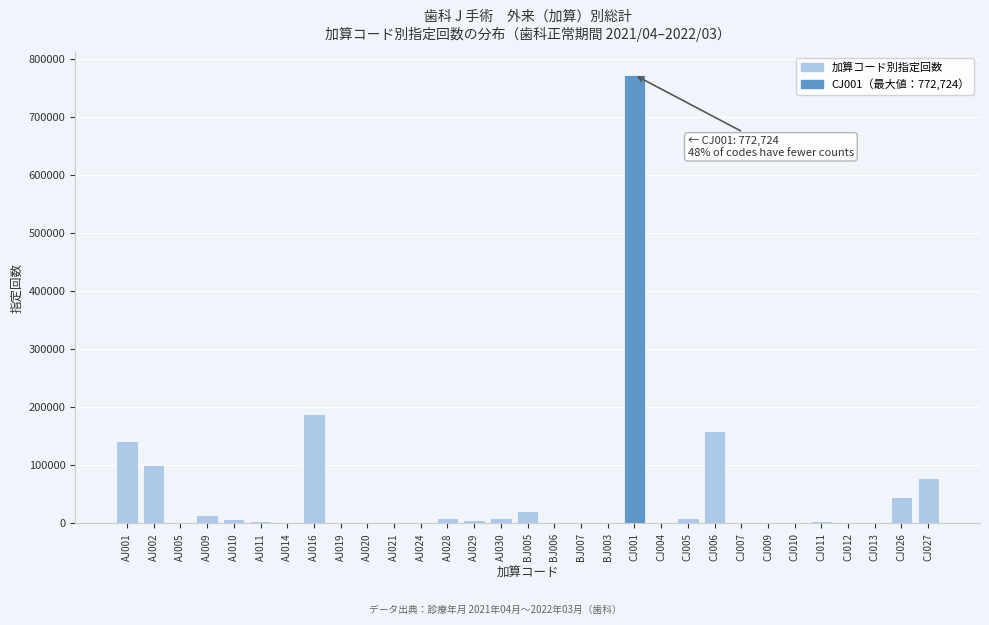

Which category has the highest value across all series?

CJ001